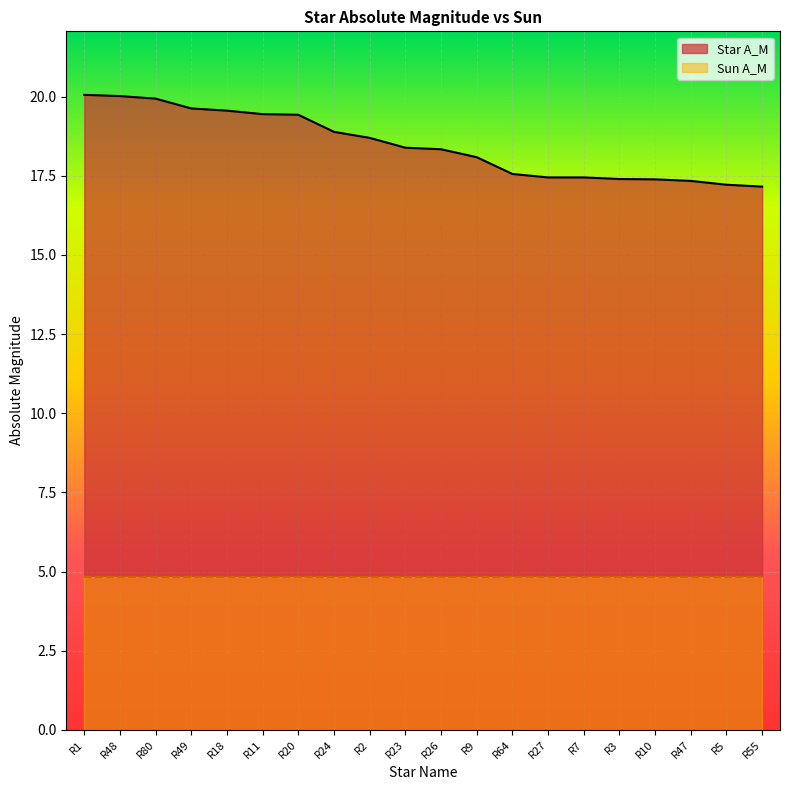

Reading right to left, list all the values displayed in this chart.

R55=17.2	R5=17.2	R47=17.3	R10=17.4	R3=17.4	R7=17.4	R27=17.4	R64=17.6	R9=18.1	R26=18.3	R23=18.4	R2=18.7	R24=18.9	R20=19.4	R11=19.4	R18=19.6	R49=19.6	R80=19.9	R48=20.0	R1=20.1